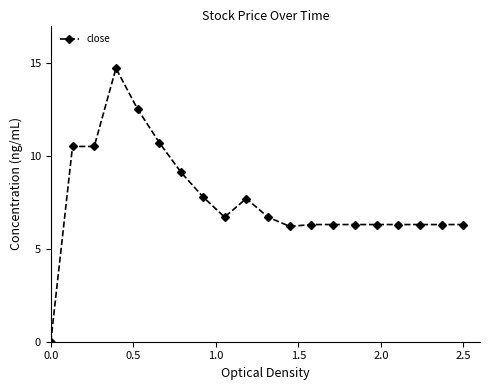

Count the number of categories in the chart.

20